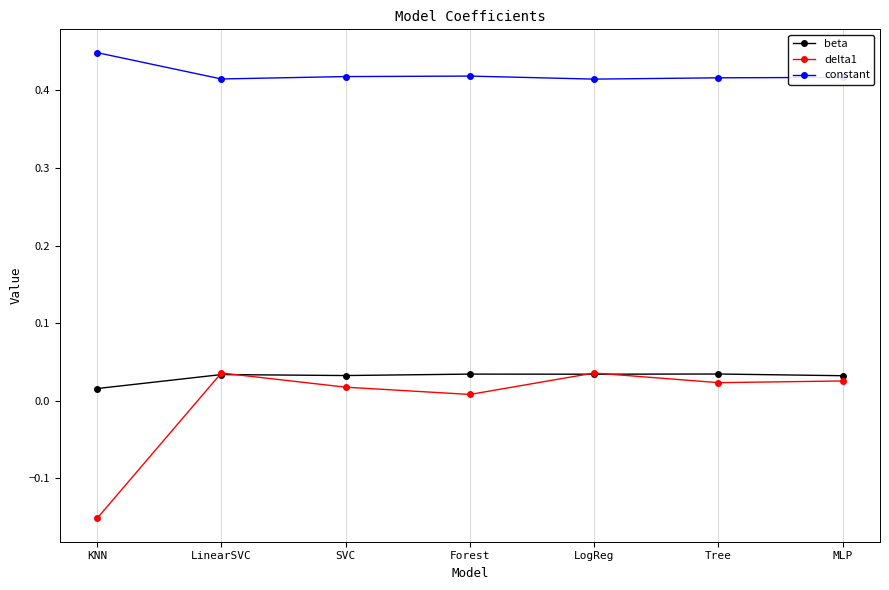

How many beta values are between 0 and 1?

7